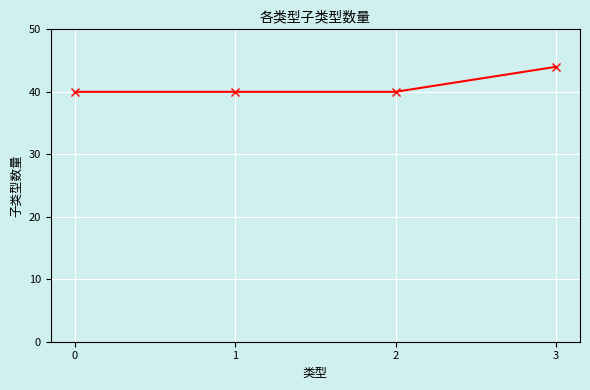

What is the sum of the values at 3 and 2?

84